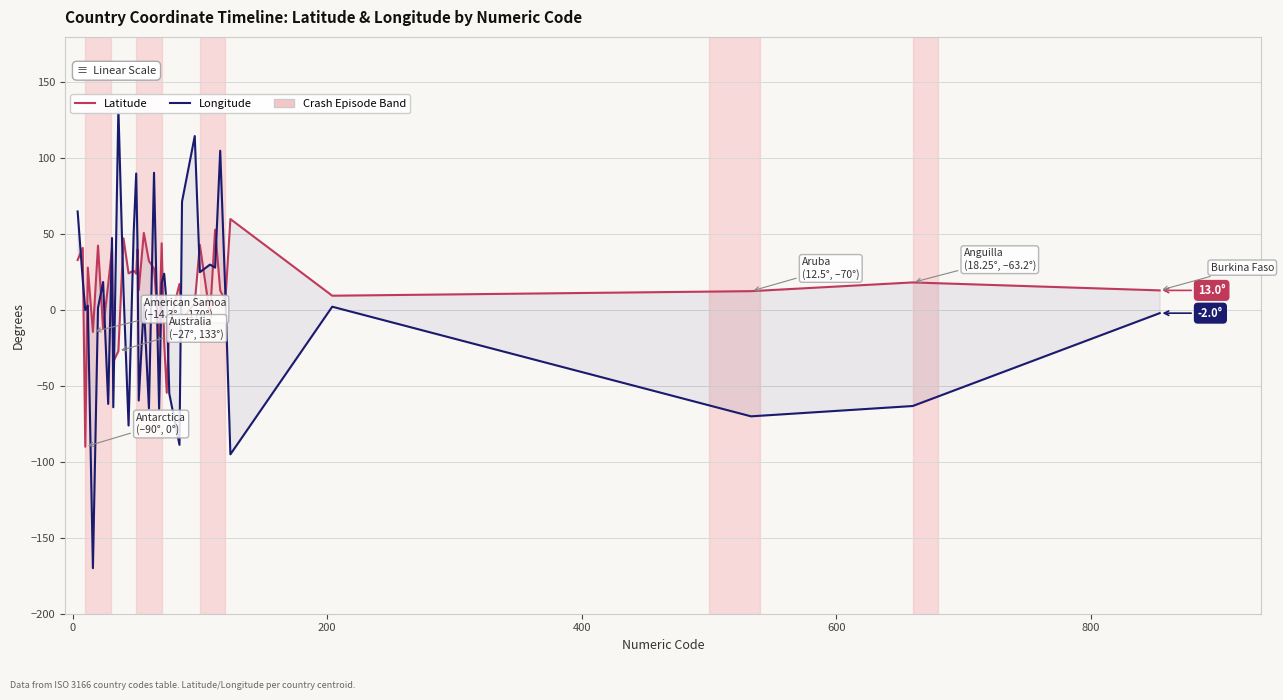

How many values in the Latitude series are below 17?

20